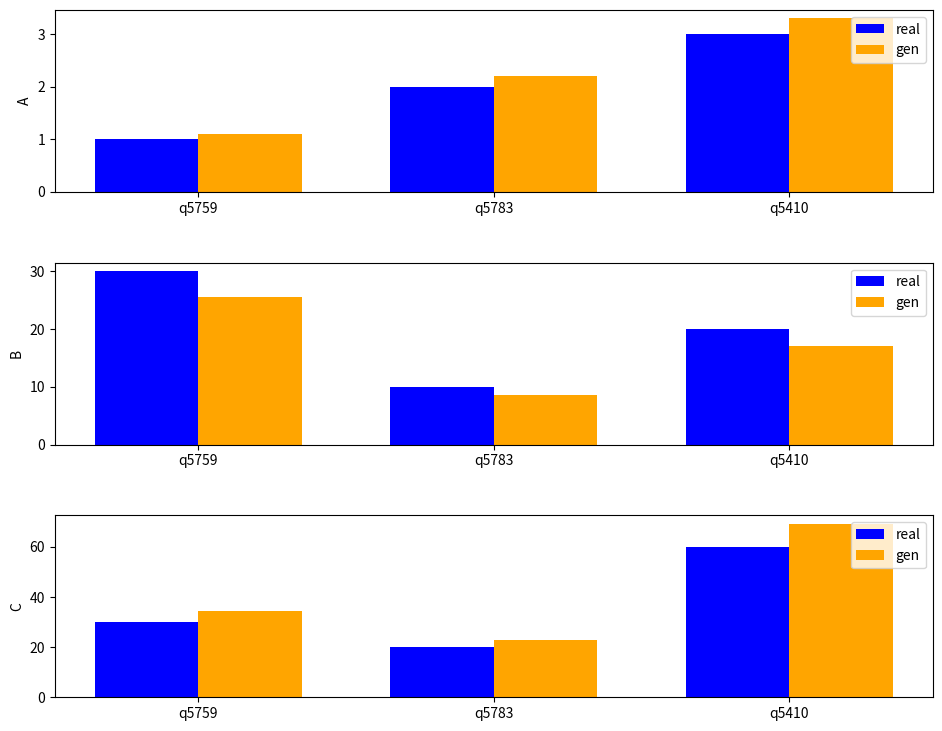

At how many categories does at least one series exceed 31?

2